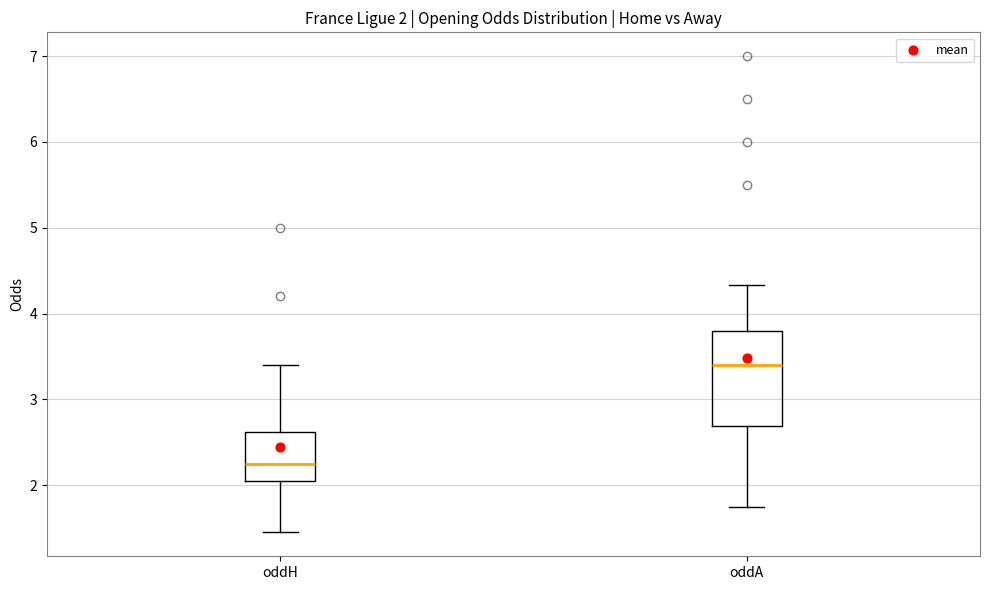

Which box is the tallest, from its lower edge to its upper edge?

oddA